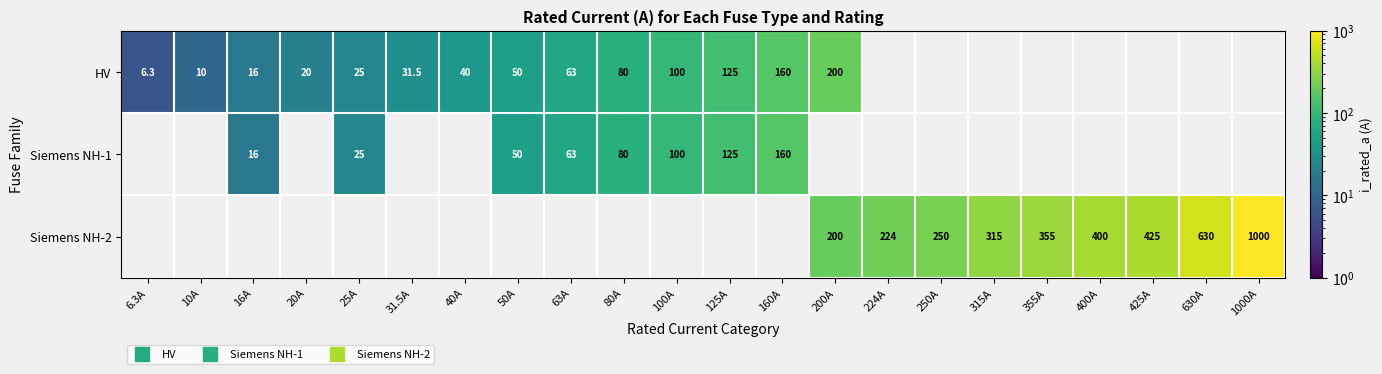

Between 315A and 630A, which is larger?

630A